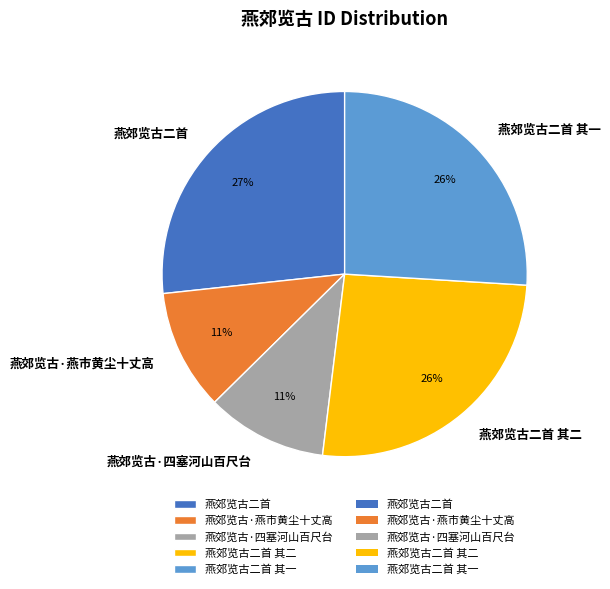

Count the number of slices in the pie.

5